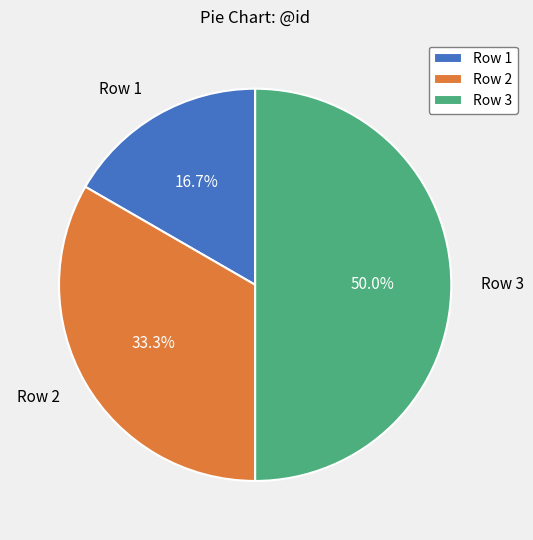

Combined, do Row 1 and Row 3 account for over 50%?

Yes